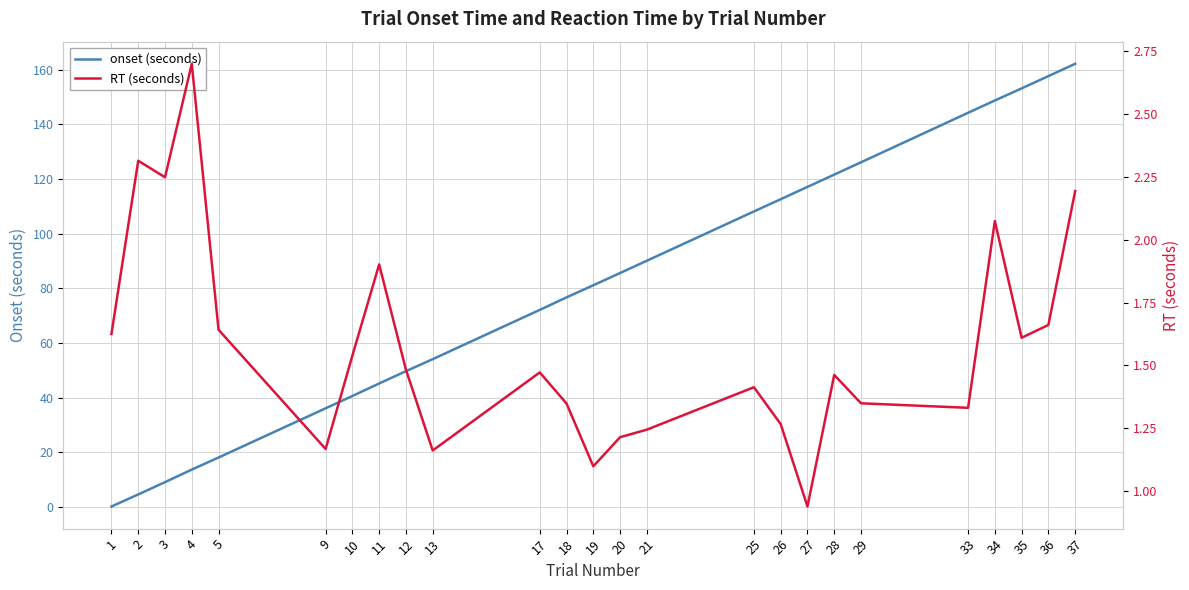

Reading left to right, extract all data points from this chart.

onset (seconds): 1=0.2	2=4.6	3=9.1	4=13.7	5=18.1	9=36.1	10=40.6	11=45.2	12=49.7	13=54.1	17=72.1	18=76.7	19=81.1	20=85.6	21=90.1	25=108.1	26=112.6	27=117.1	28=121.6	29=126.1	33=144.2	34=148.7	35=153.1	36=157.6	37=162.1
RT (seconds): 1=1.6	2=2.3	3=2.2	4=2.7	5=1.6	9=1.2	10=1.5	11=1.9	12=1.5	13=1.2	17=1.5	18=1.3	19=1.1	20=1.2	21=1.2	25=1.4	26=1.3	27=0.9	28=1.5	29=1.3	33=1.3	34=2.1	35=1.6	36=1.7	37=2.2